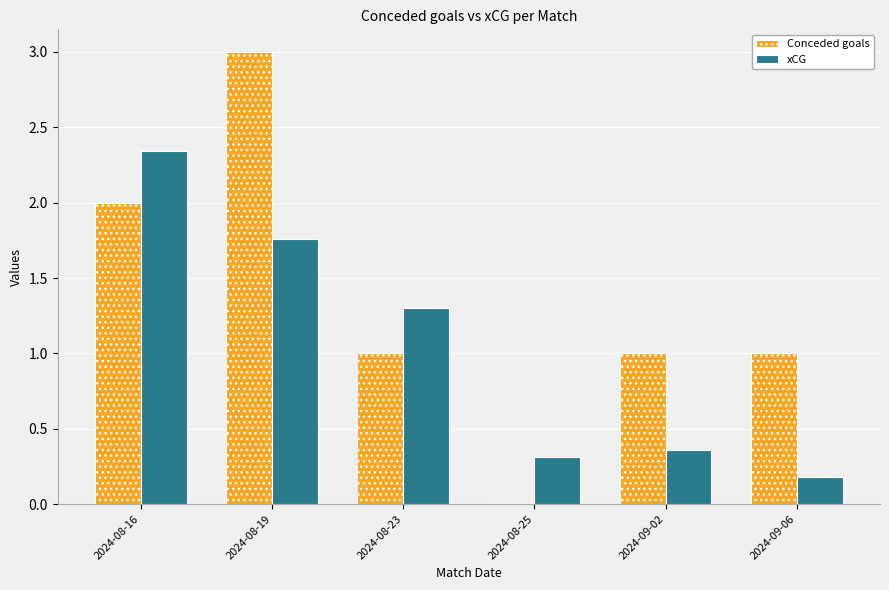

The xCG series shows 0.2 at 2024-09-06. True or false?

True